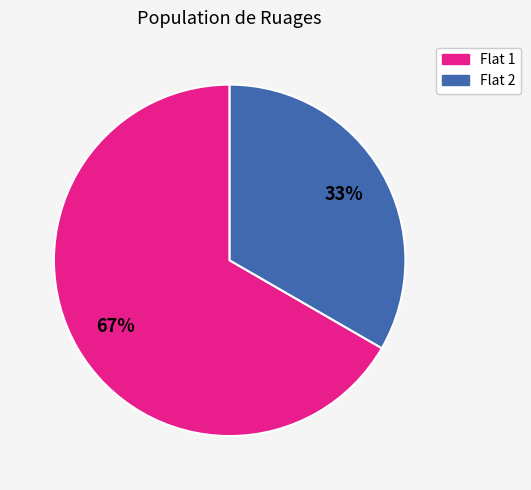

Does any single category account for the majority?

Yes